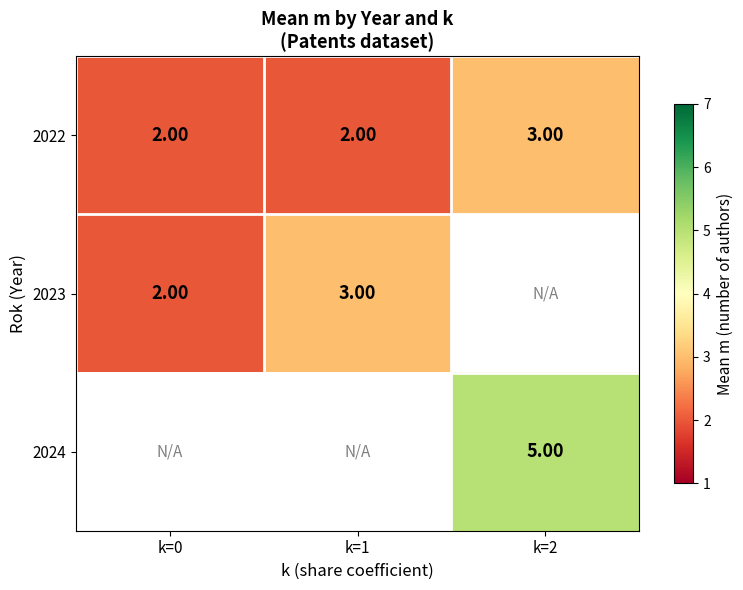

What is the sum of the 2022 values at k=0 and k=1?

4